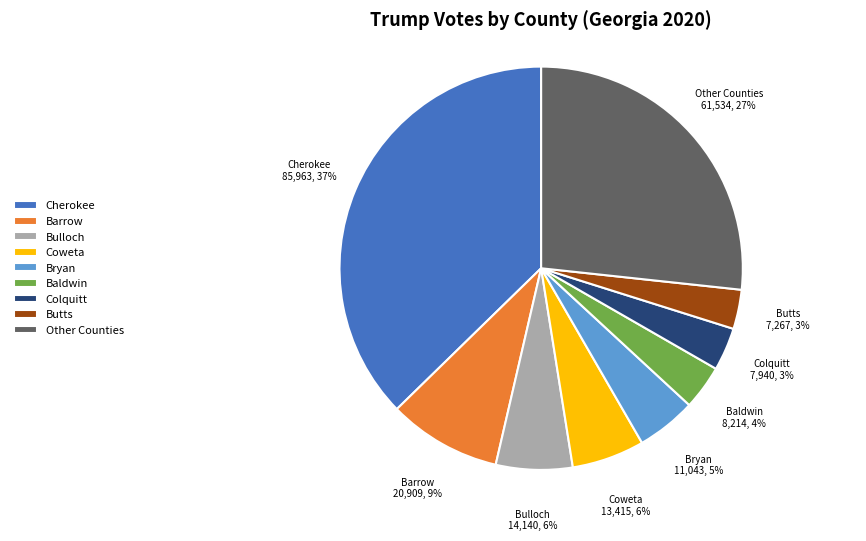

What percentage is the Cherokee slice, to the nearest percent?

37%